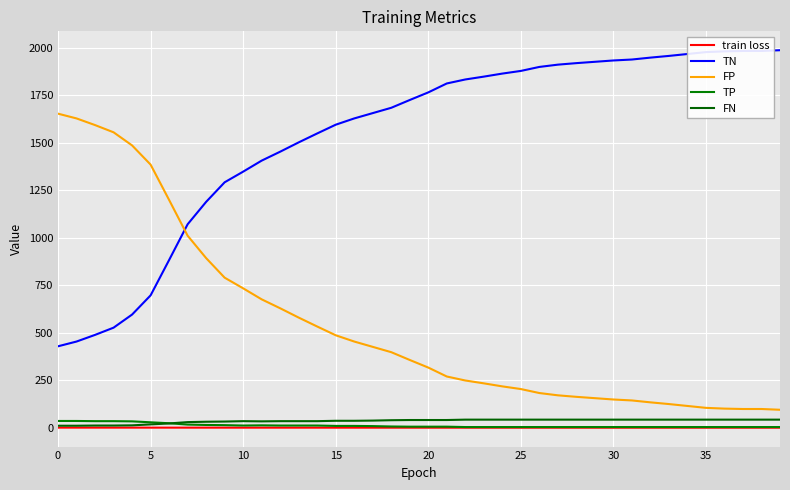

True or false: TN and TP intersect in this chart.

False